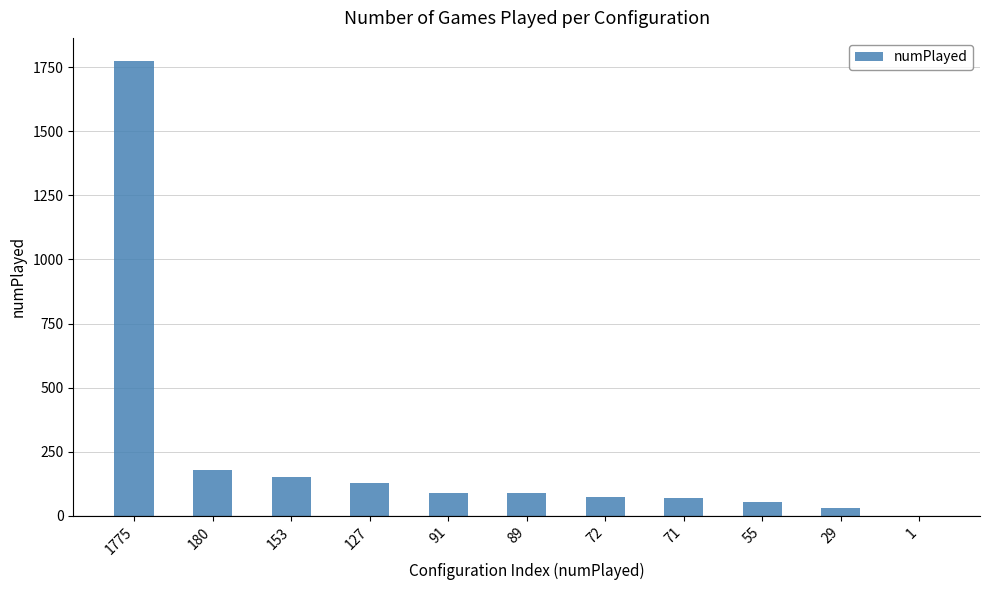

At which category does the chart reach its peak across all series?

1775